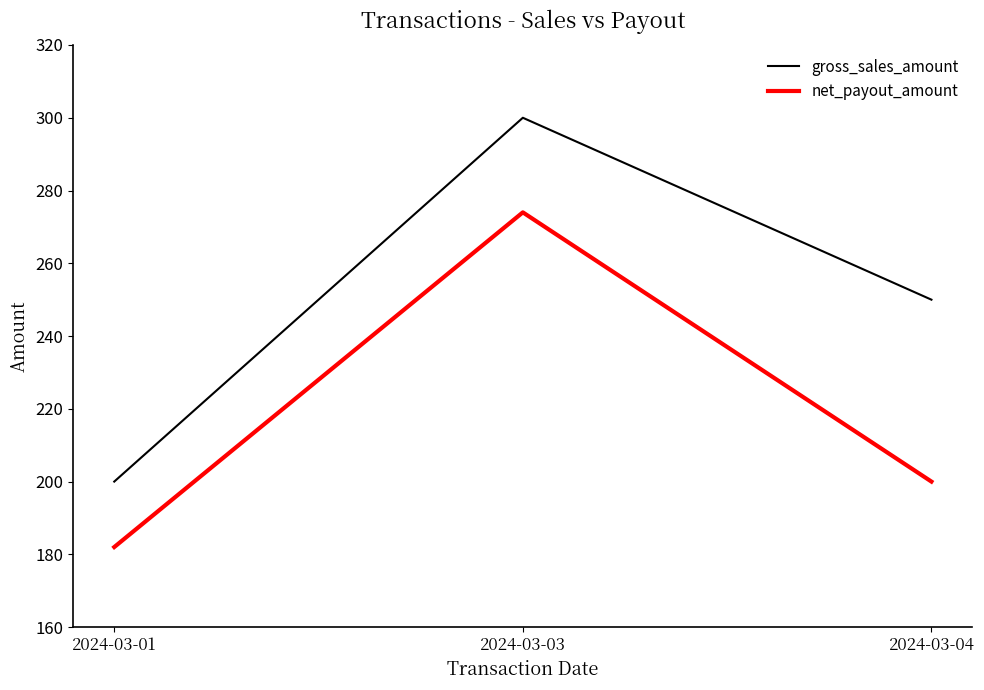

Rank the series at 2024-03-04 from highest to lowest value.

gross_sales_amount, net_payout_amount